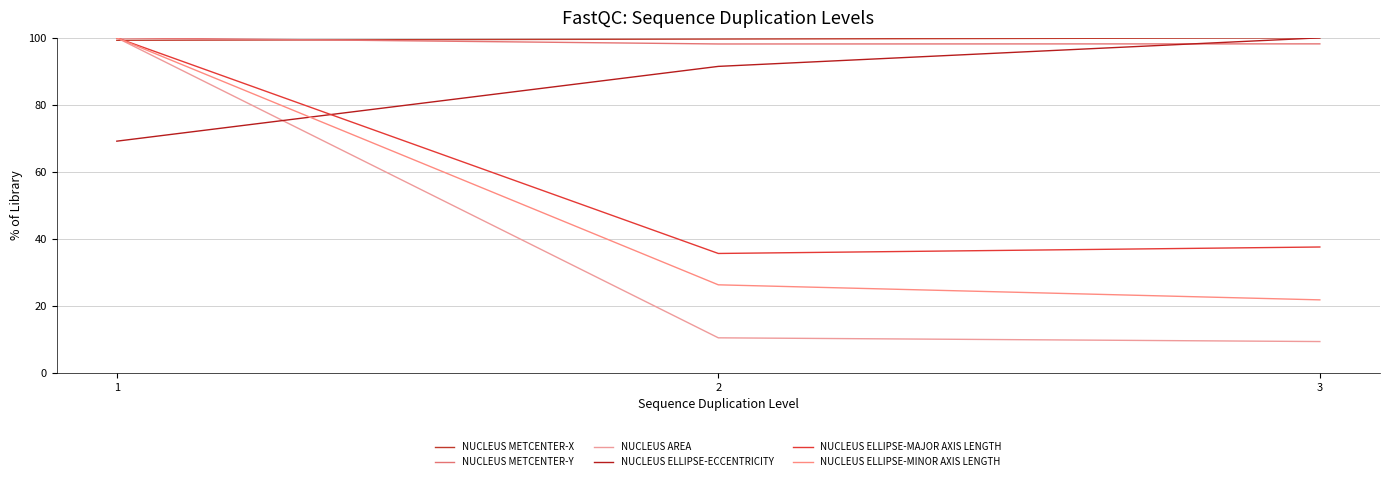

At how many categories does at least one series exceed 95?

3